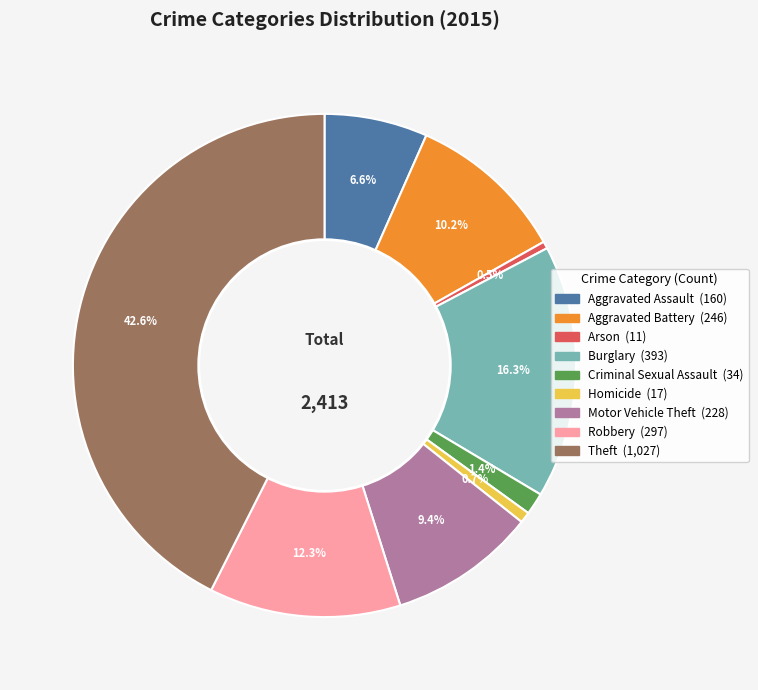

What is the largest slice in the pie chart?

Theft